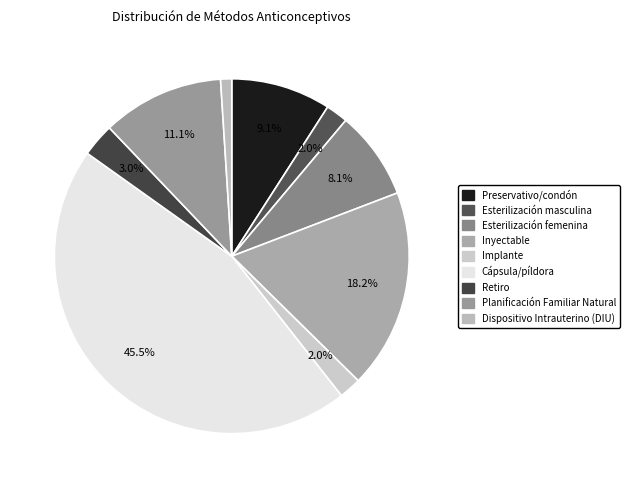

True or false: Planificación Familiar Natural accounts for 19% of the total.

False